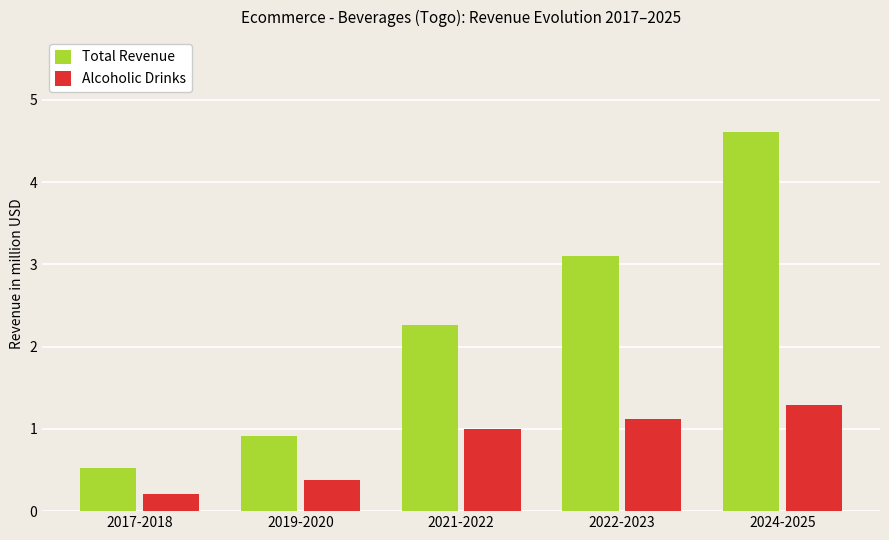

Are the bars horizontal?

No